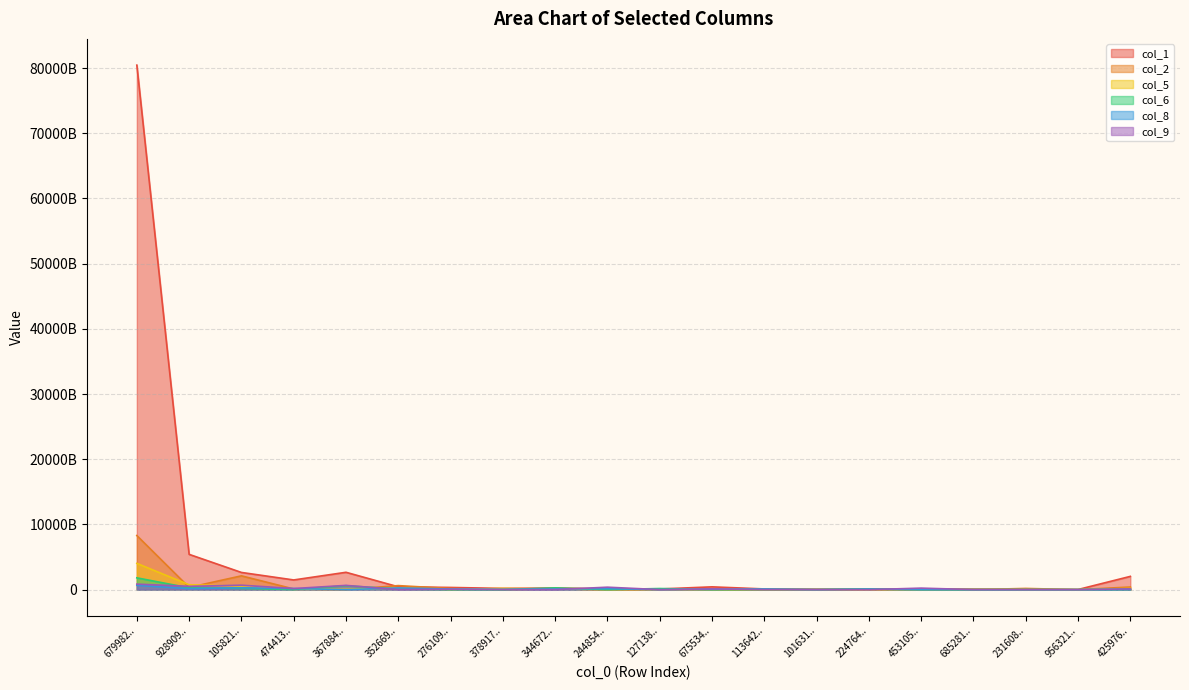

Between 453105.. and 127138.., which is larger?

127138..